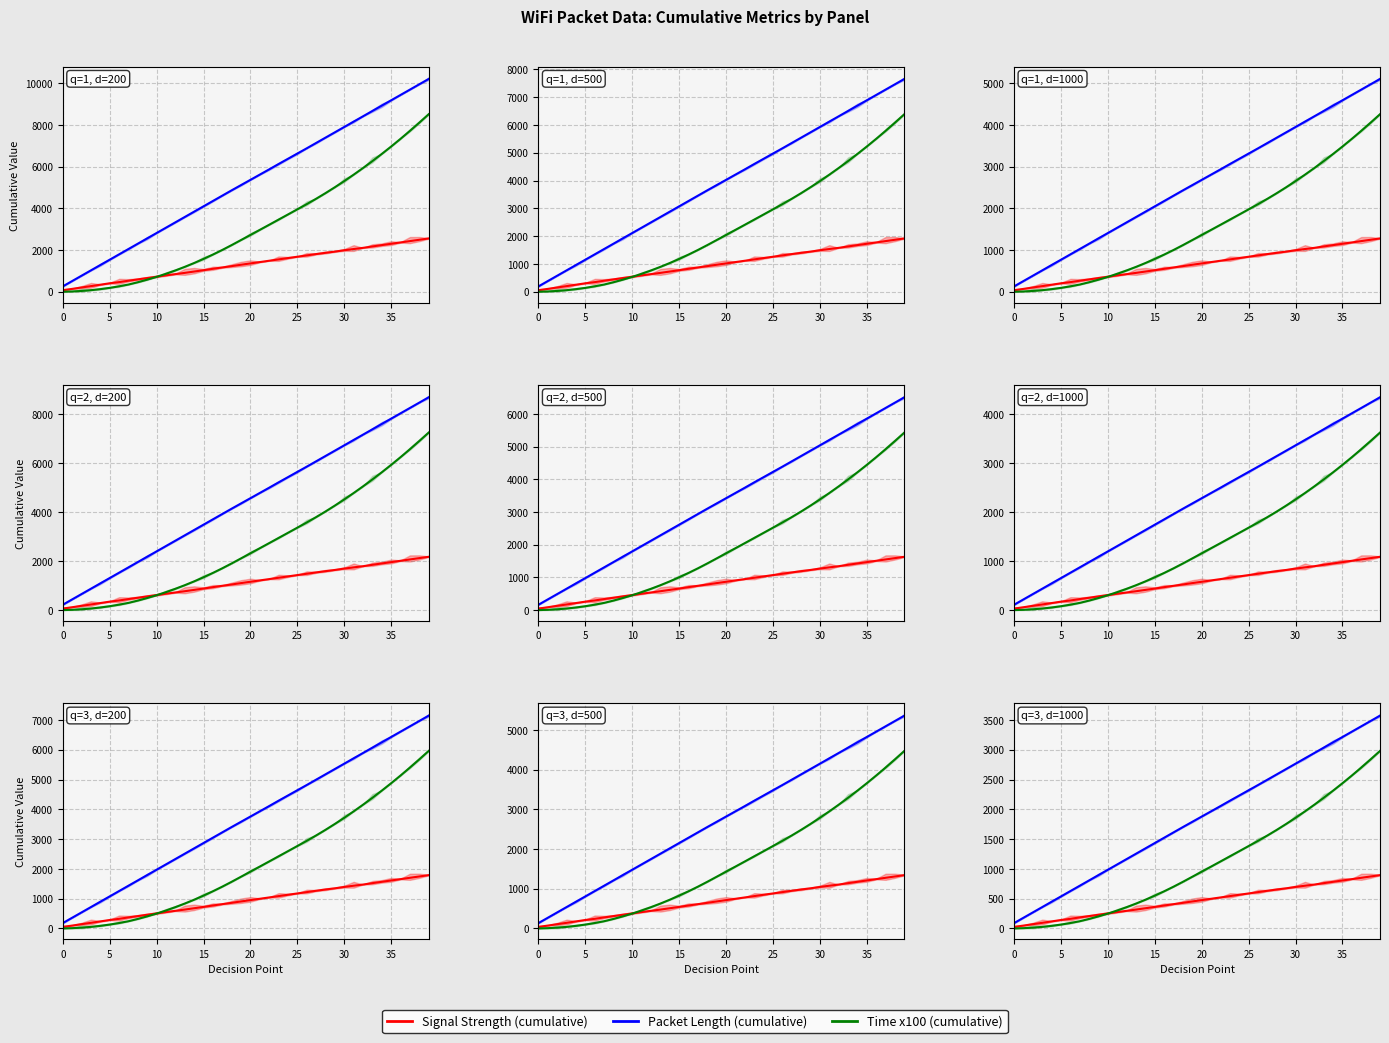

At which category is the sum across all series the highest?

39